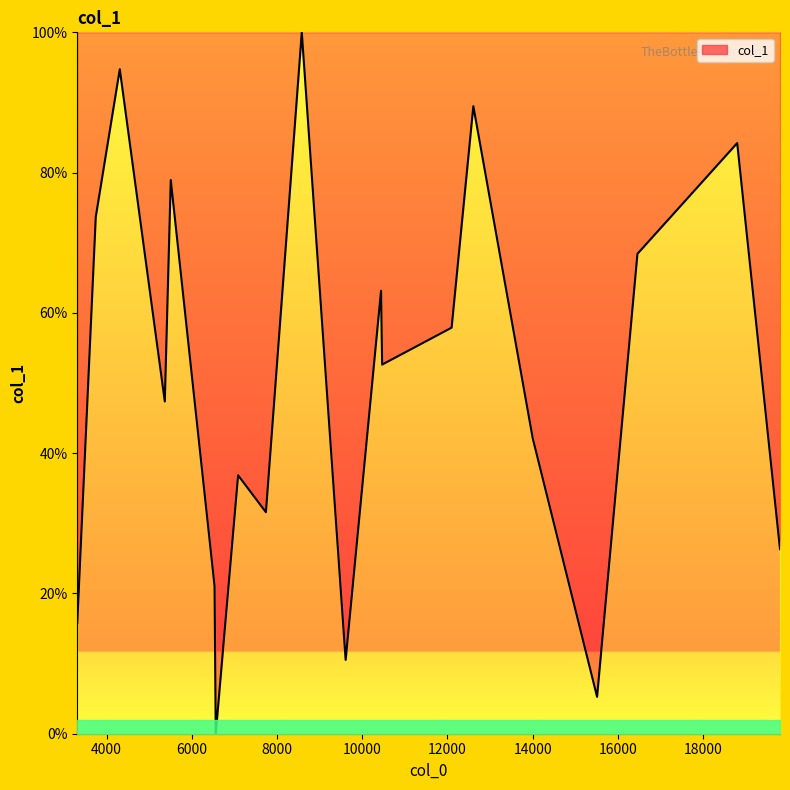

What is the greatest value displayed?

100.0